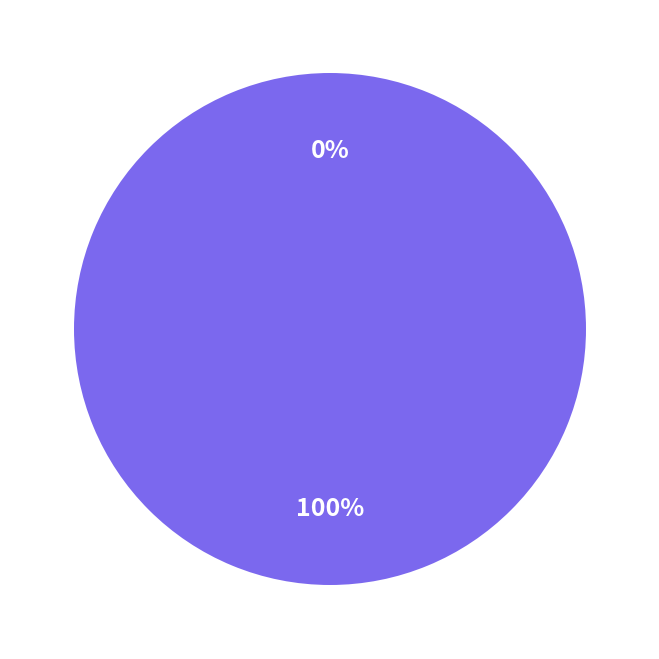

To the nearest percent, what is the combined percentage of team_Muugy and team_azbataa?

100%